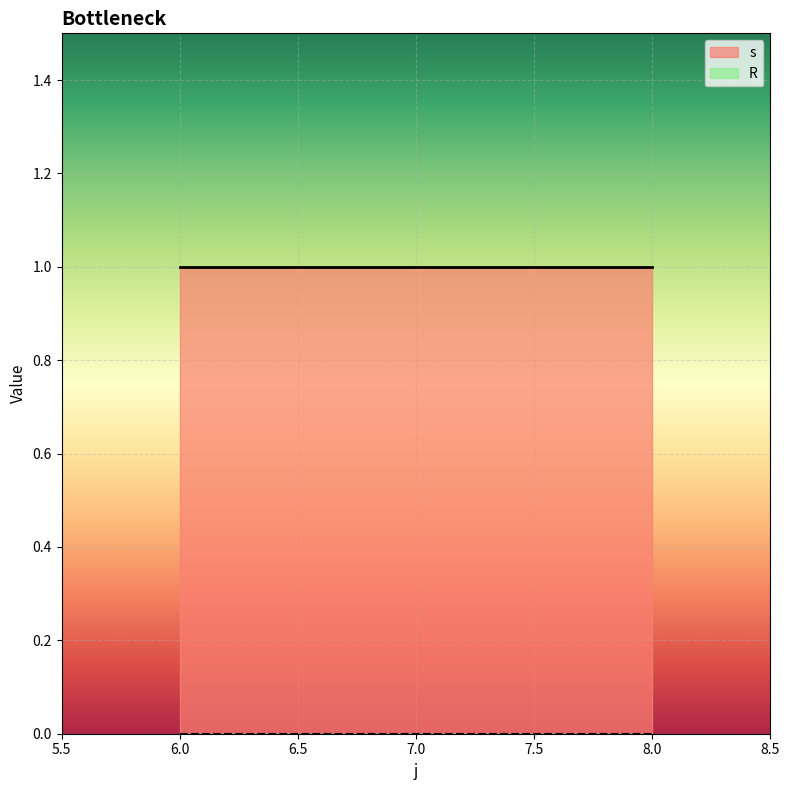

List the labels in order of R value, largest first.

6, 7, 8